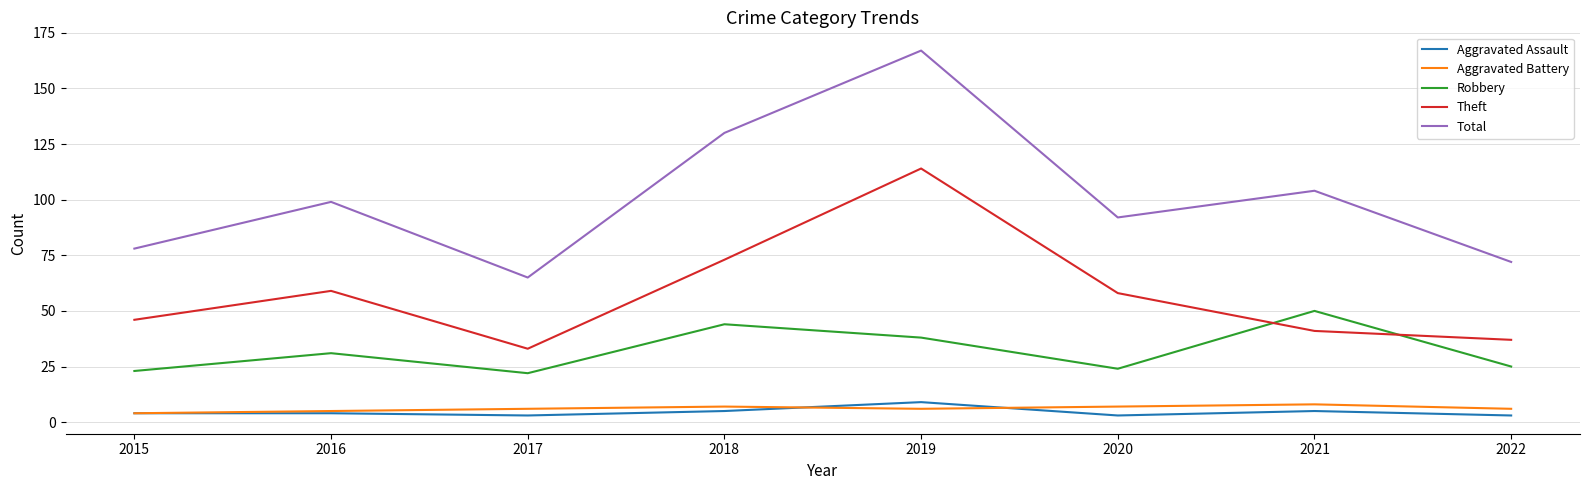

The value of Theft at 2018 is 19. True or false?

False